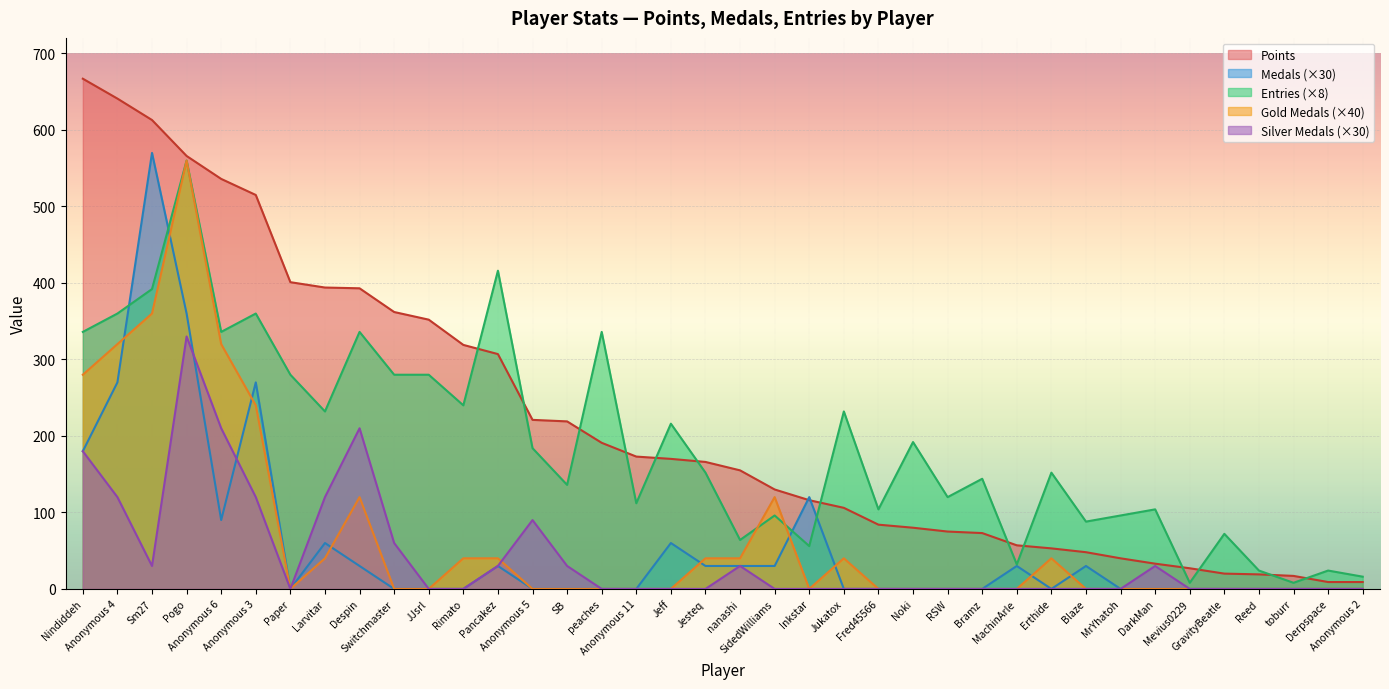

How many lines are shown in the chart?

5